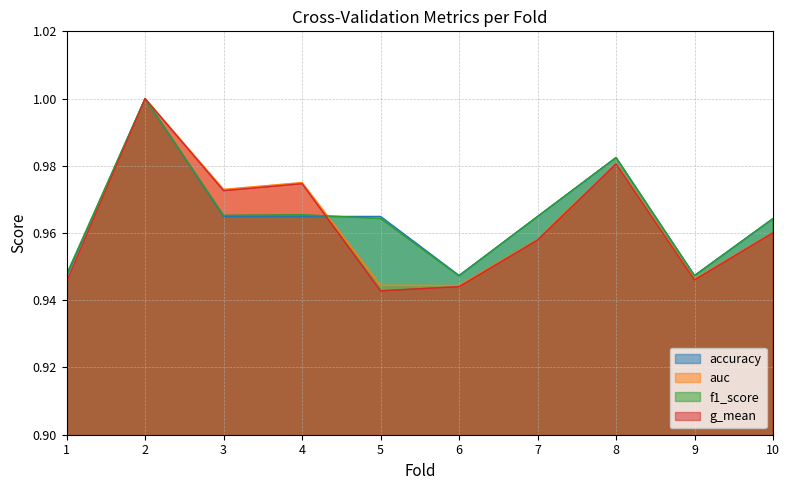

At which category does f1_score reach its first local valley?

3